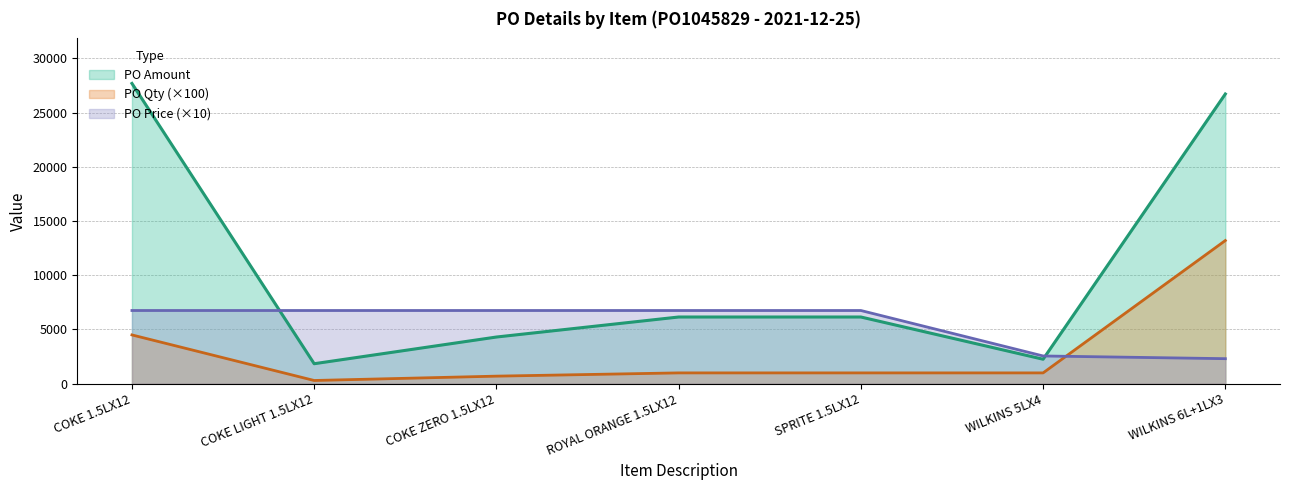

Which series has the largest range (max minus min)?

PO Amount